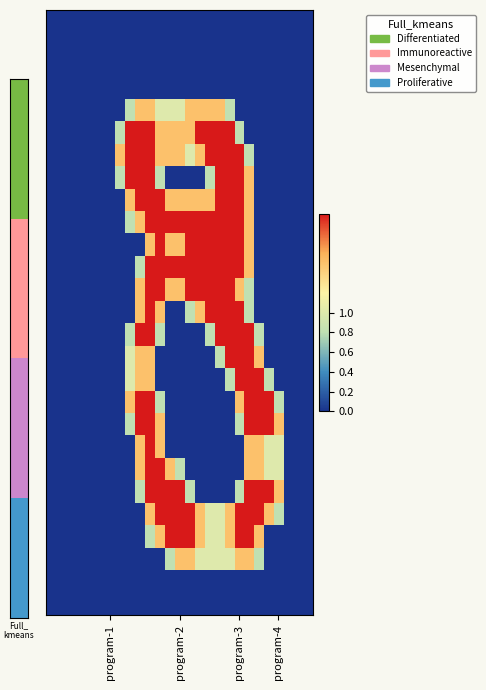

At how many categories does at least one series exceed 1?

17